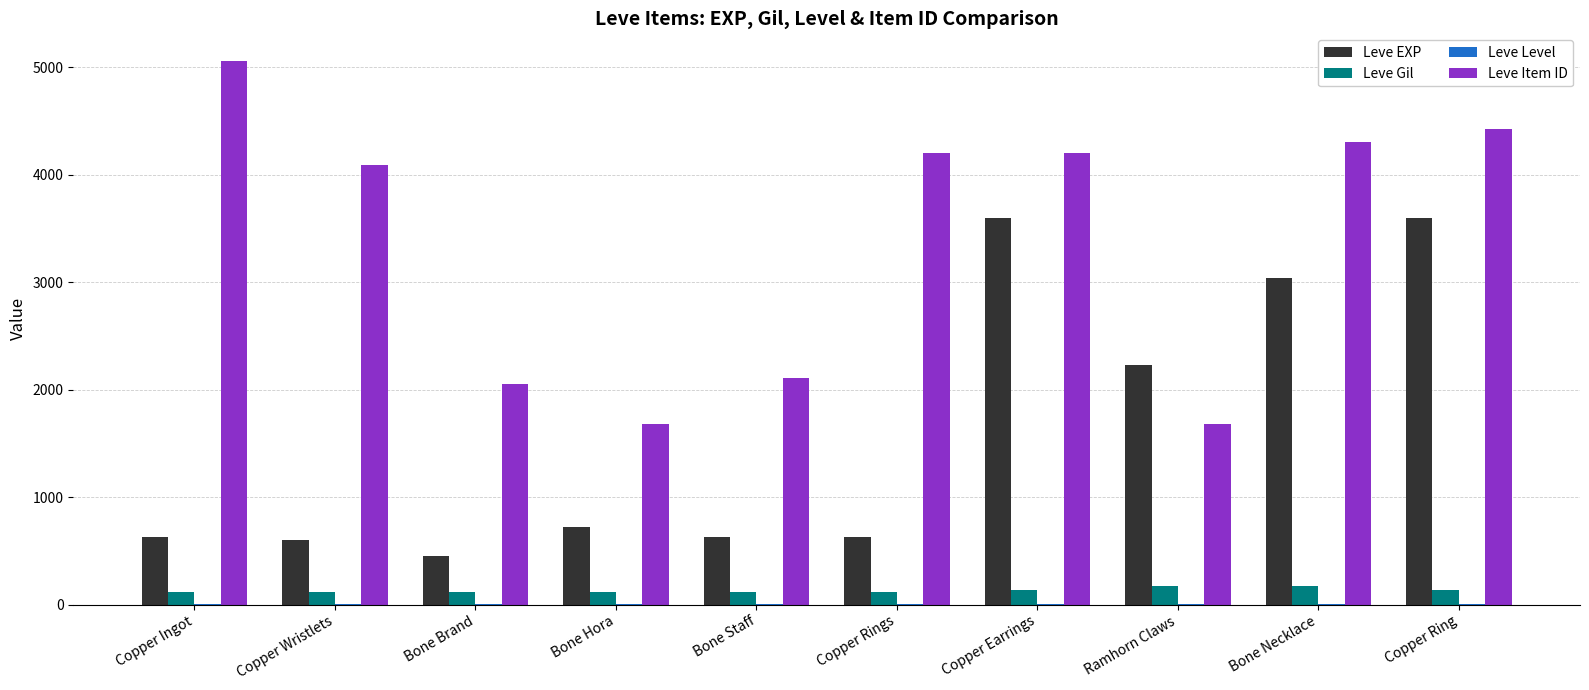

Which series has the largest total across all categories?

Leve Item ID